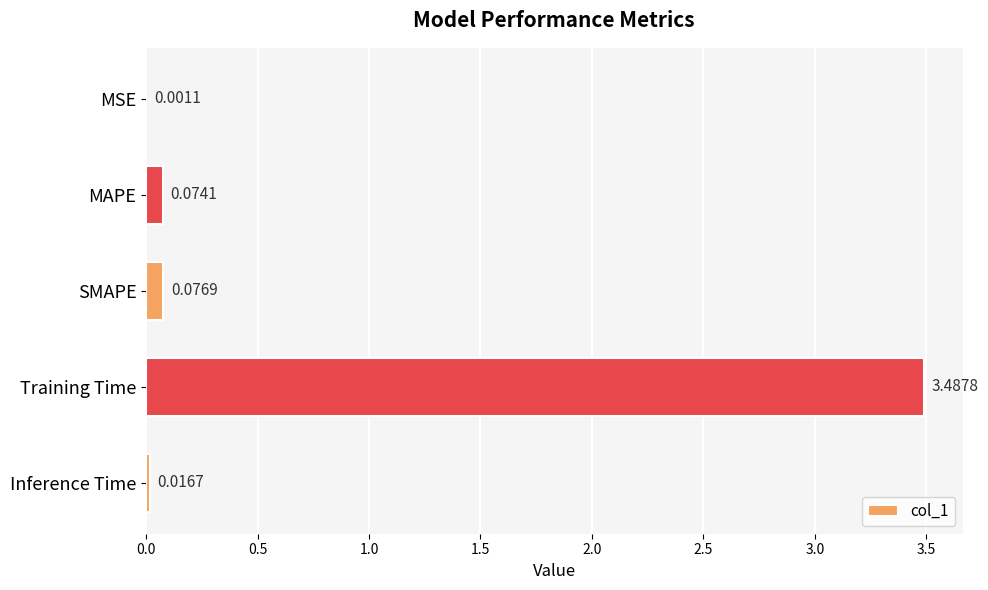

Where is the data nearest to the value 1?

SMAPE